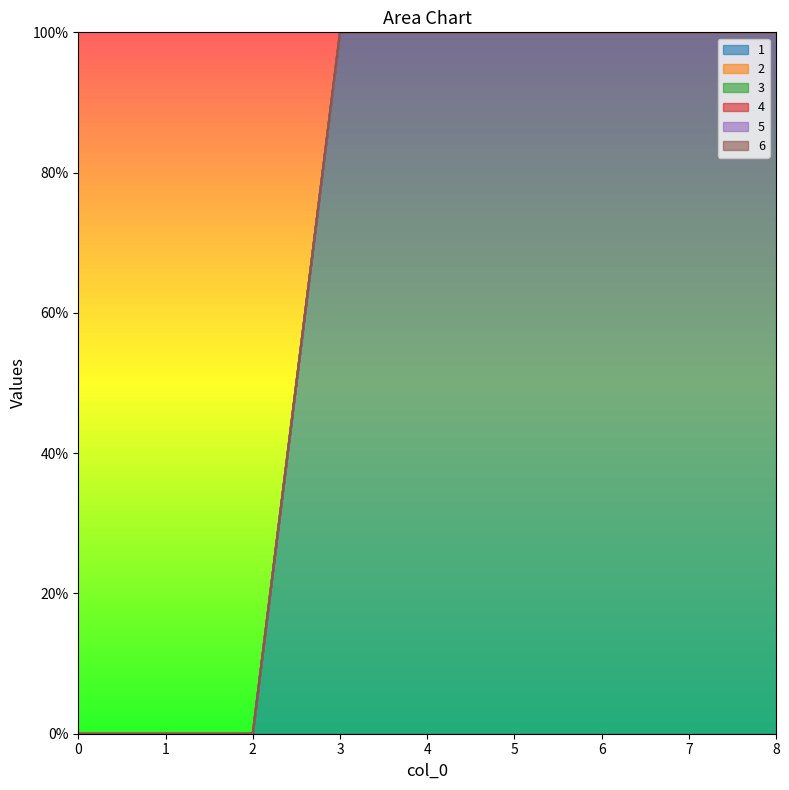

Is the value of 3 at 2 greater than the value of 5 at 5?

No